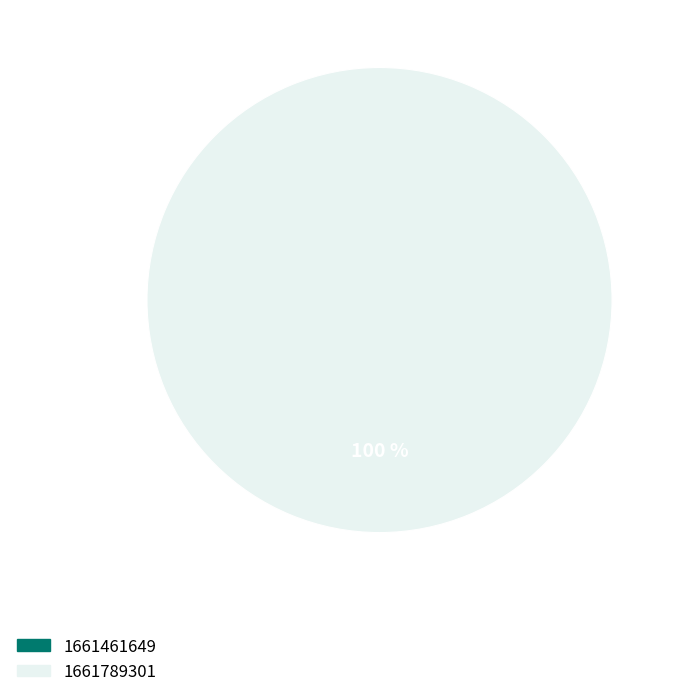

What is the total percentage of 1661461649 and 1661789301?

100.0%